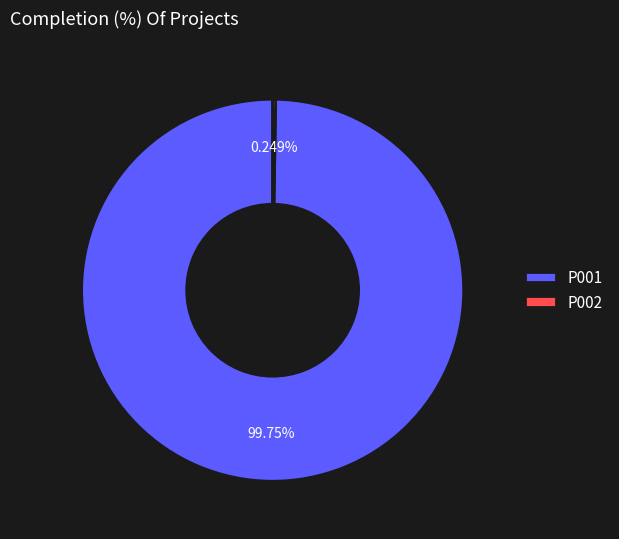

What is the largest slice in the pie chart?

P001